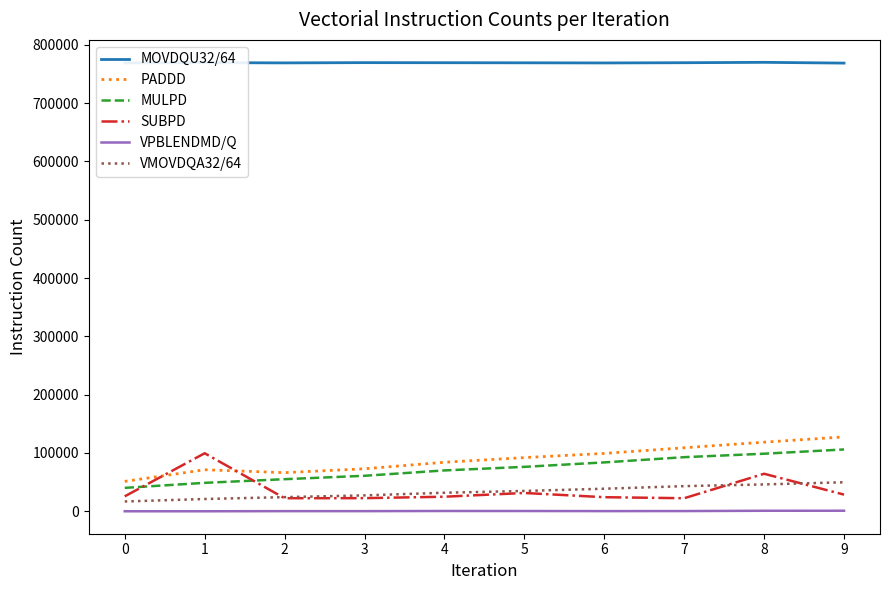

The value of VMOVDQA32/64 at 7 is 43119. True or false?

True